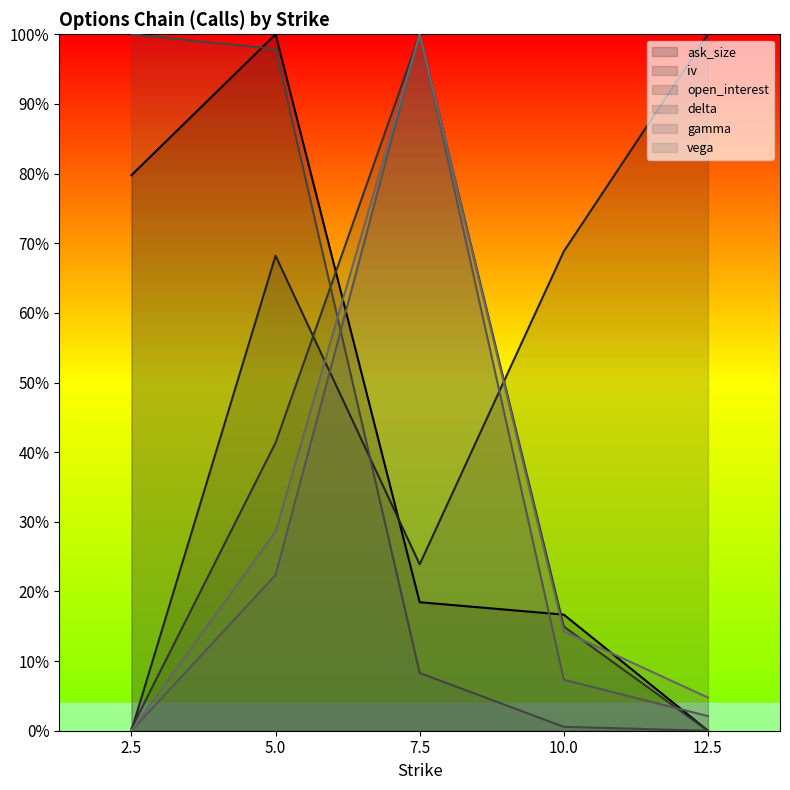

Reading right to left, list all the values displayed in this chart.

ask_size: 0.0	0.2	0.2	1.0	0.8
iv: 1.0	0.7	0.2	0.7	0.0
open_interest: 0.0	0.1	1.0	0.4	0.0
delta: 0.0	0.0	0.1	1.0	1.0
gamma: 0.0	0.1	1.0	0.2	0.0
vega: 0.0	0.1	1.0	0.3	0.0